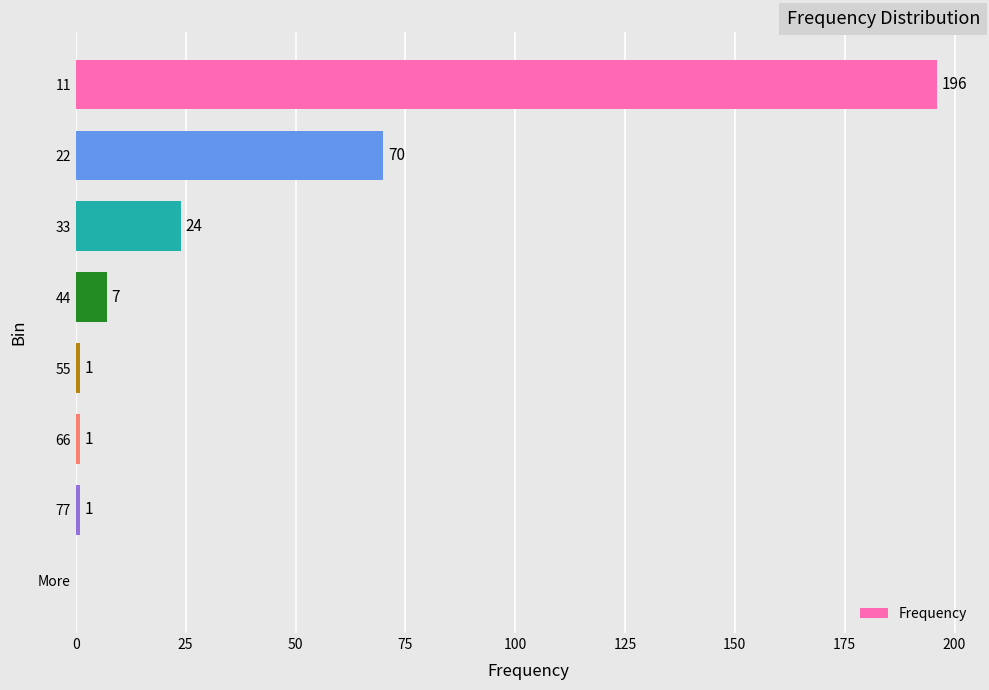

Reading top to bottom, extract all data points from this chart.

11=196	22=70	33=24	44=7	55=1	66=1	77=1	More=0